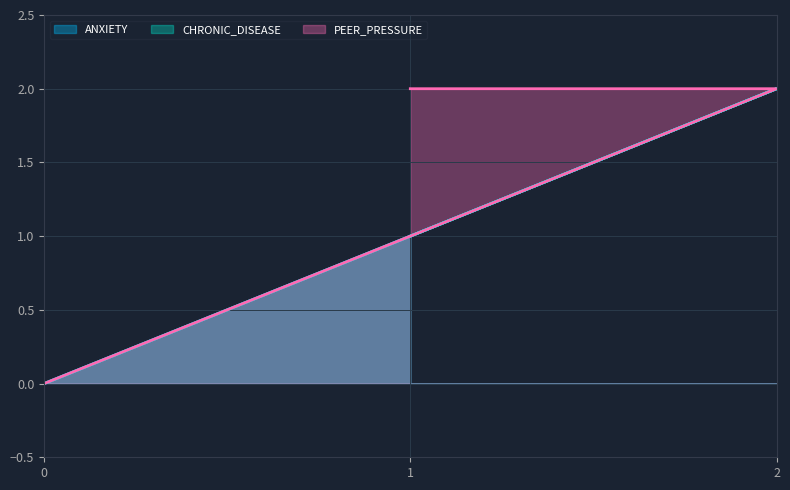

How many positive values does the PEER_PRESSURE series have?

2